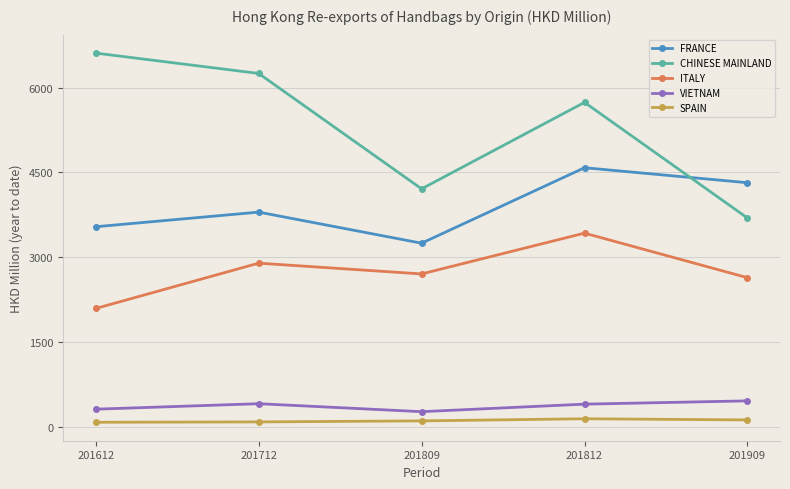

True or false: SPAIN and CHINESE MAINLAND cross at least once.

False